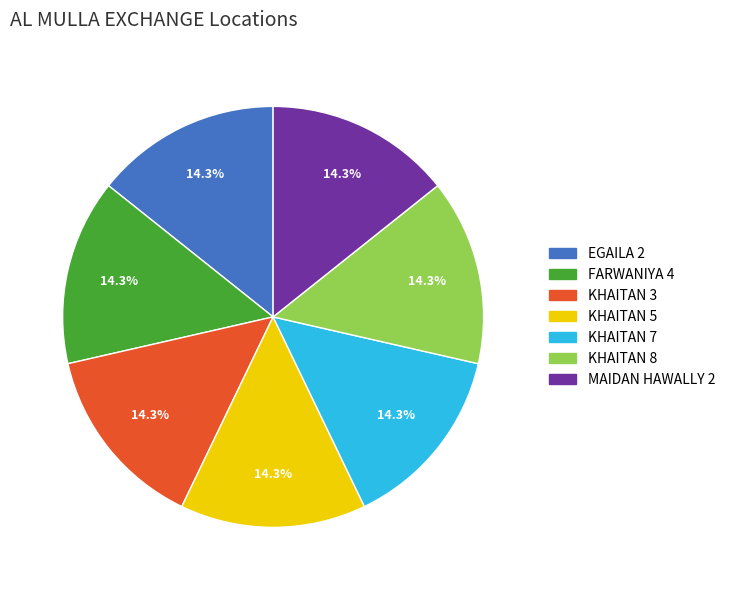

Combined, what portion of the pie is KHAITAN 8 and EGAILA 2?

28.6%